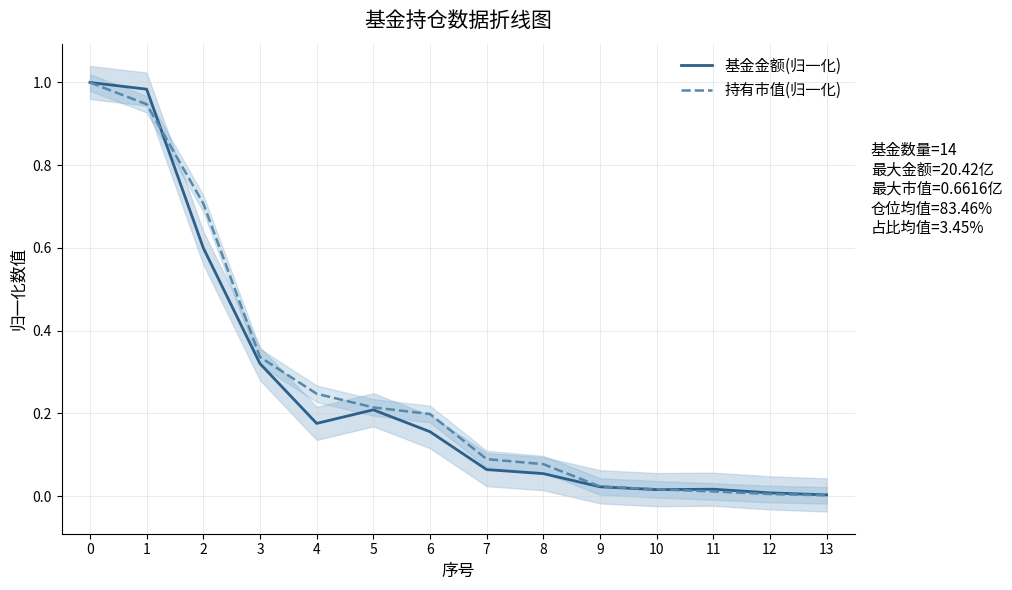

Rank the series at 7 from lowest to highest value.

基金金额(归一化), 持有市值(归一化)